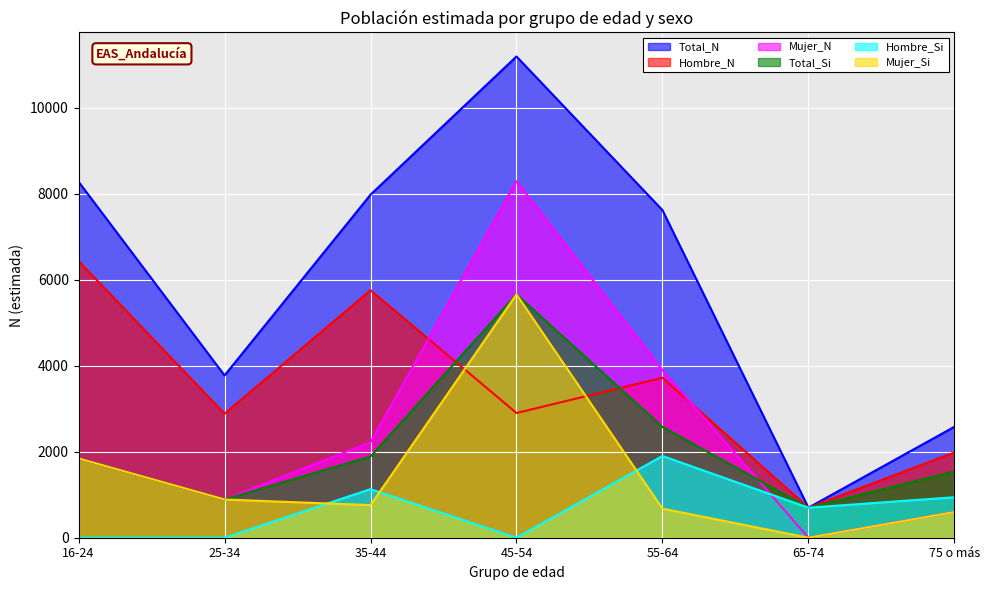

Which series has the largest total across all categories?

Total_N